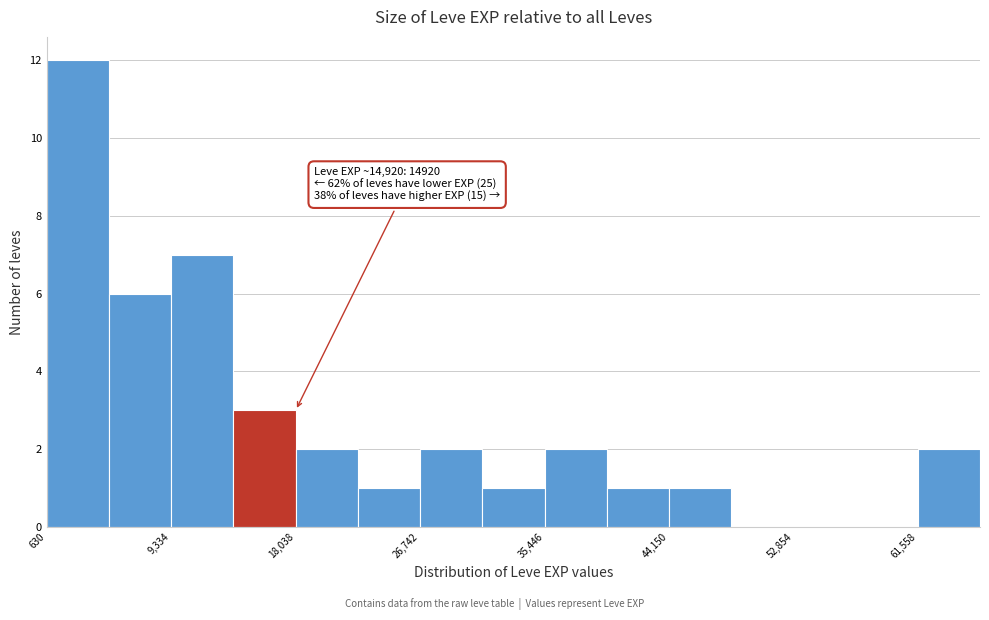

Over which range of the x-axis is the bar tallest?

1000 to 5000